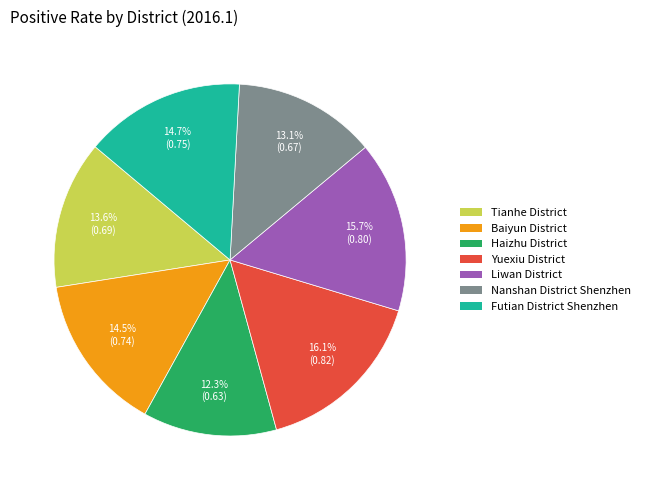

Is Liwan District the majority of the pie?

No